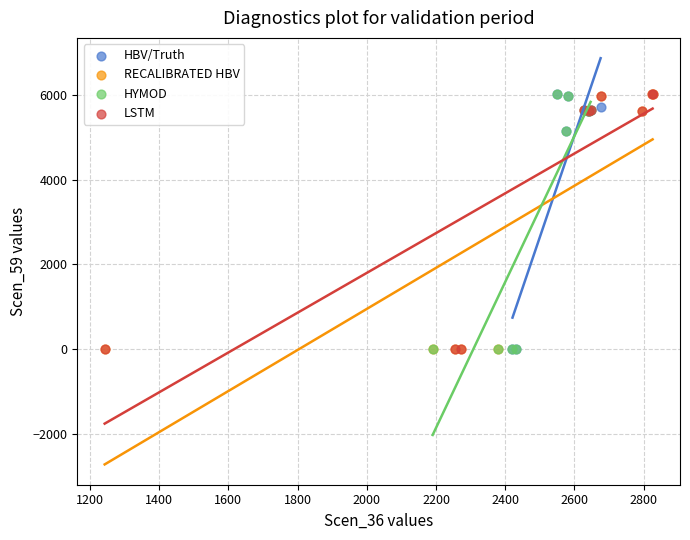

What are all the series names shown in the legend?

HBV/Truth, RECALIBRATED HBV, HYMOD, LSTM